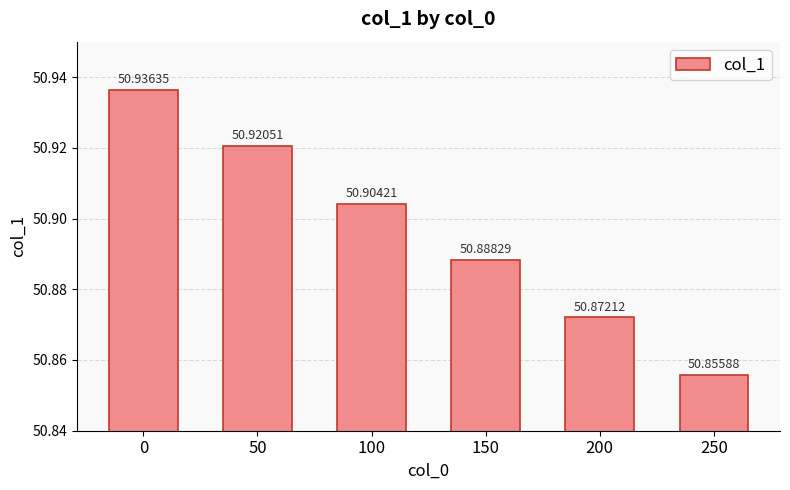

What is the minimum value shown in the chart?

50.9